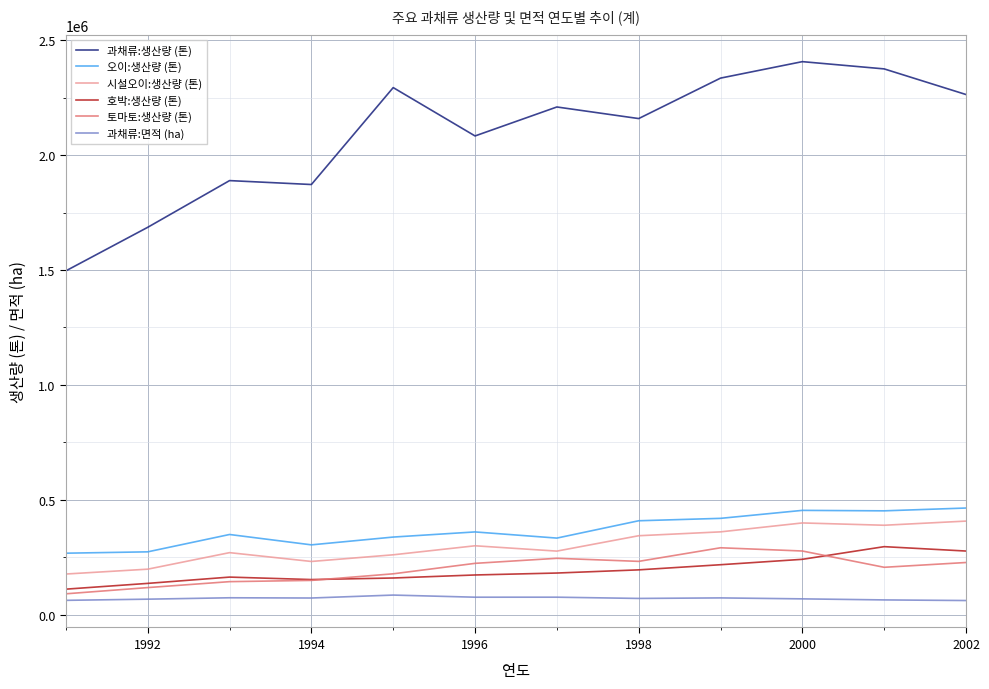

True or false: 오이:생산량 (톤) and 호박:생산량 (톤) intersect in this chart.

False